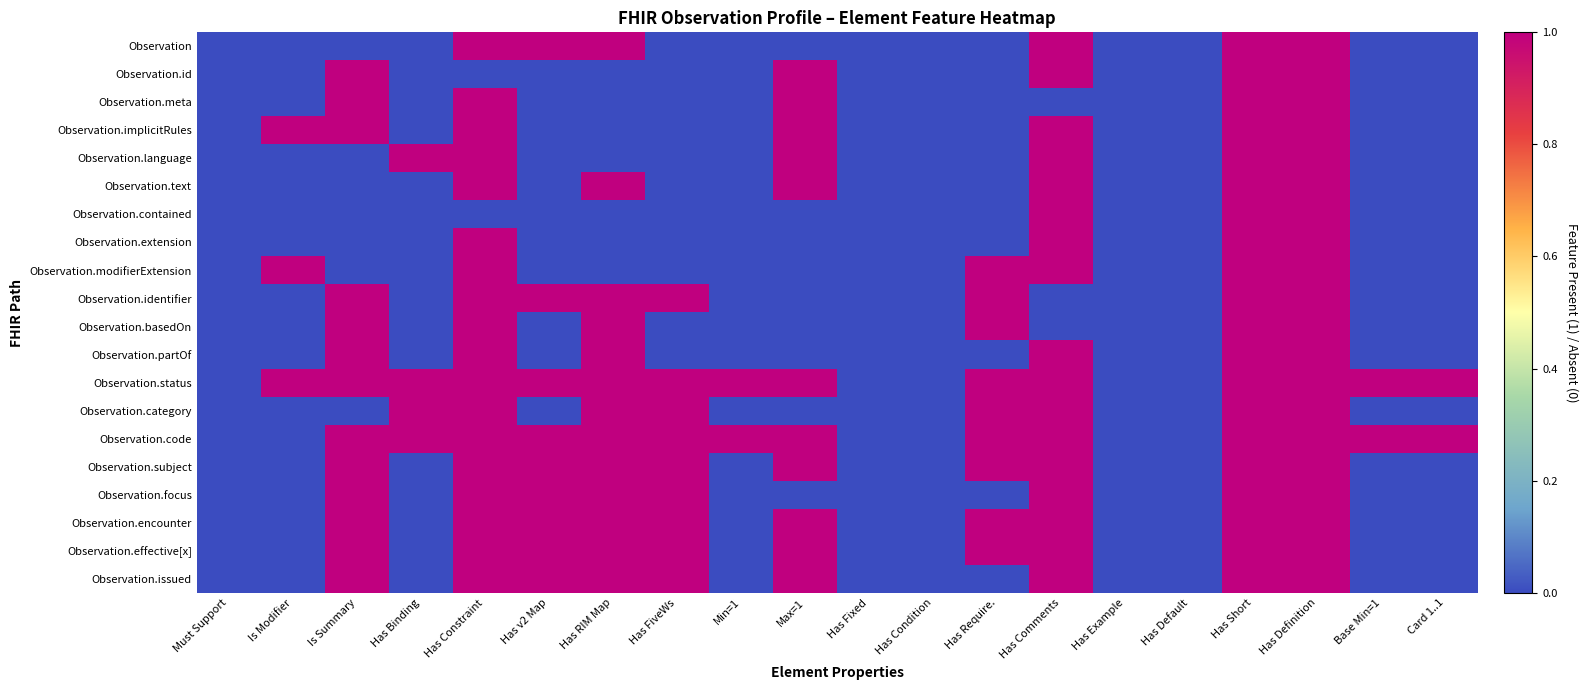

Which category has the lowest value across all series?

Must Support